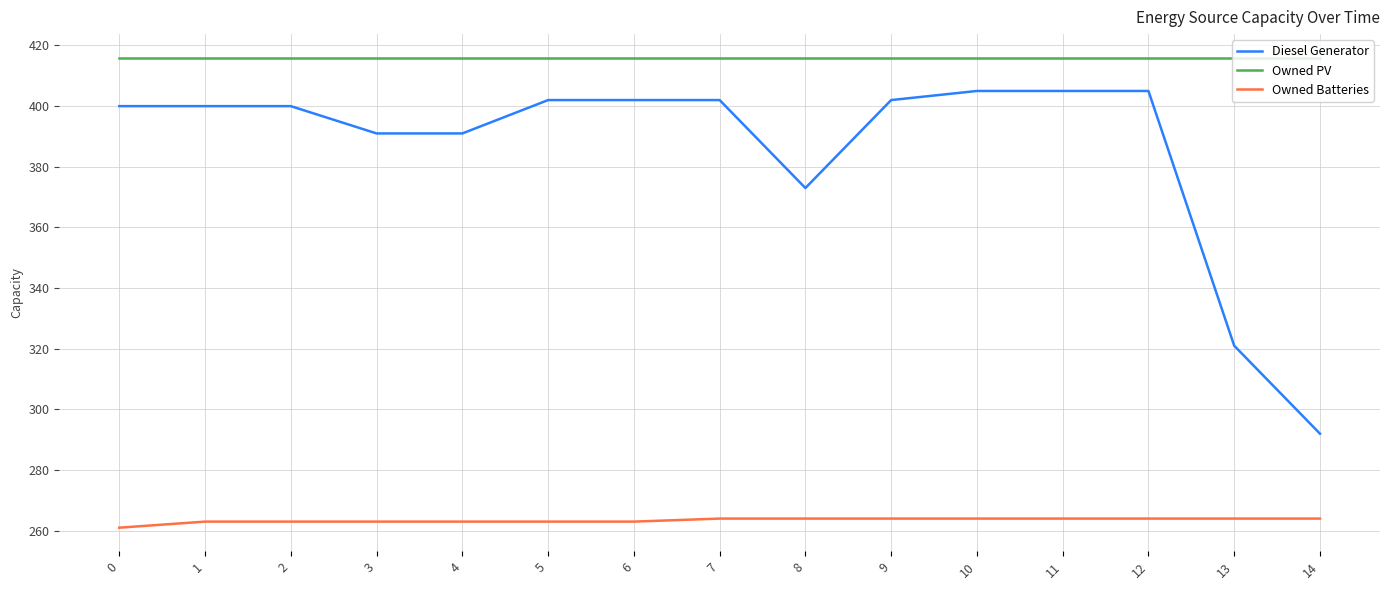

Reading left to right, what are all the values shown in this chart?

Diesel Generator: 400	400	400	391	391	402	402	402	373	402	405	405	405	321	292
Owned PV: 416	416	416	416	416	416	416	416	416	416	416	416	416	416	416
Owned Batteries: 261	263	263	263	263	263	263	264	264	264	264	264	264	264	264